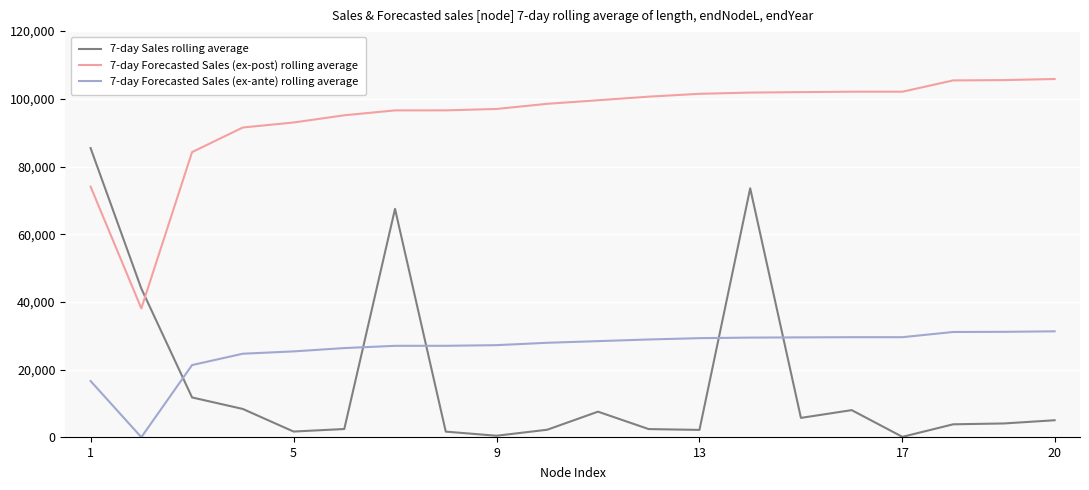

Is this an area chart (filled region under the line)?

No